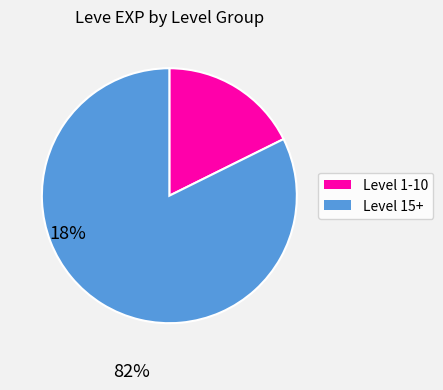

How many slices are in this pie chart?

2